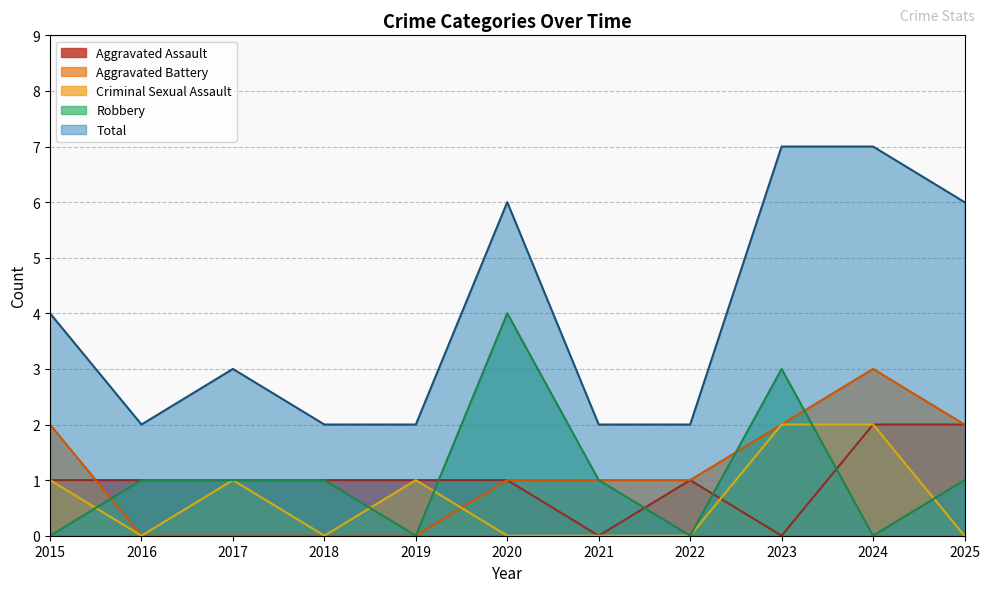

How many values in Aggravated Assault are above zero?

9